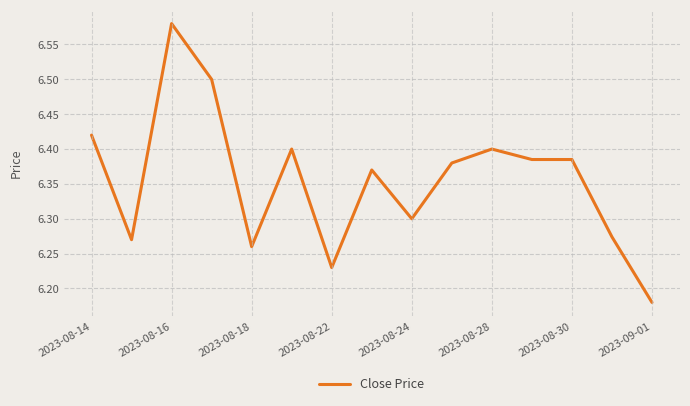

Does the chart have visible grid lines?

Yes